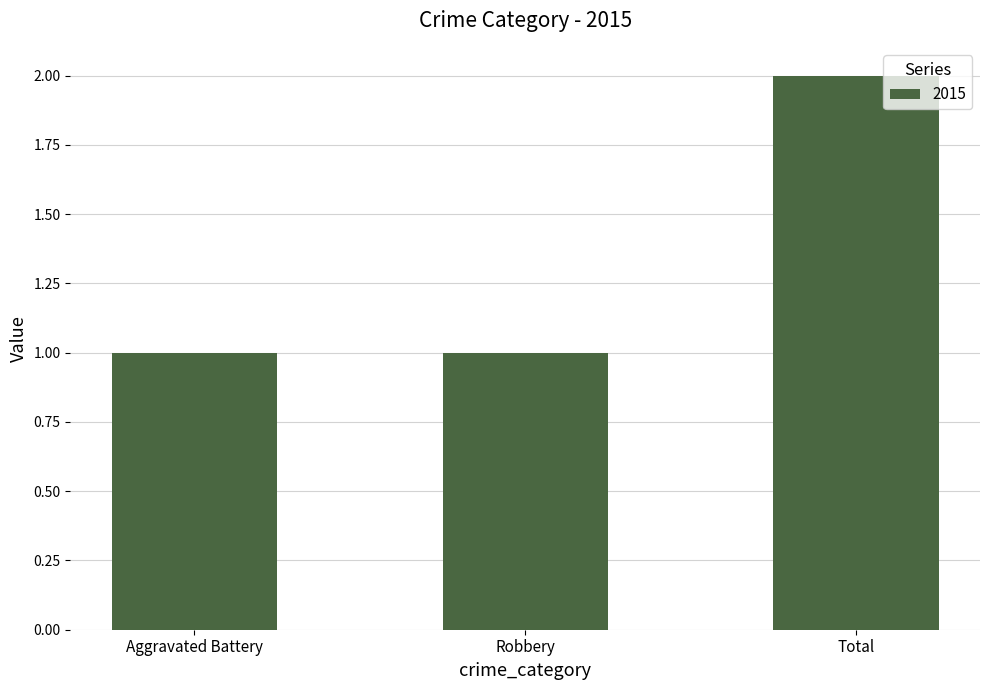

Does the chart contain stacked bars?

No